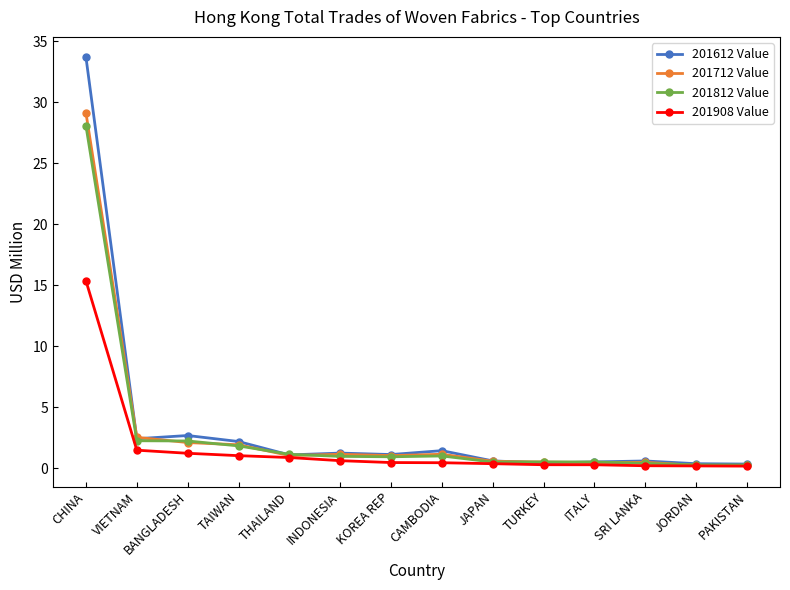

Which series has the largest range (max minus min)?

201612 Value